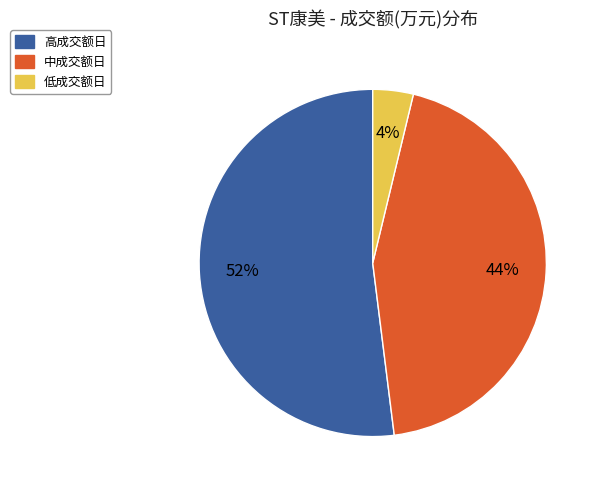

To the nearest percent, what portion does 中成交额日 represent?

44%